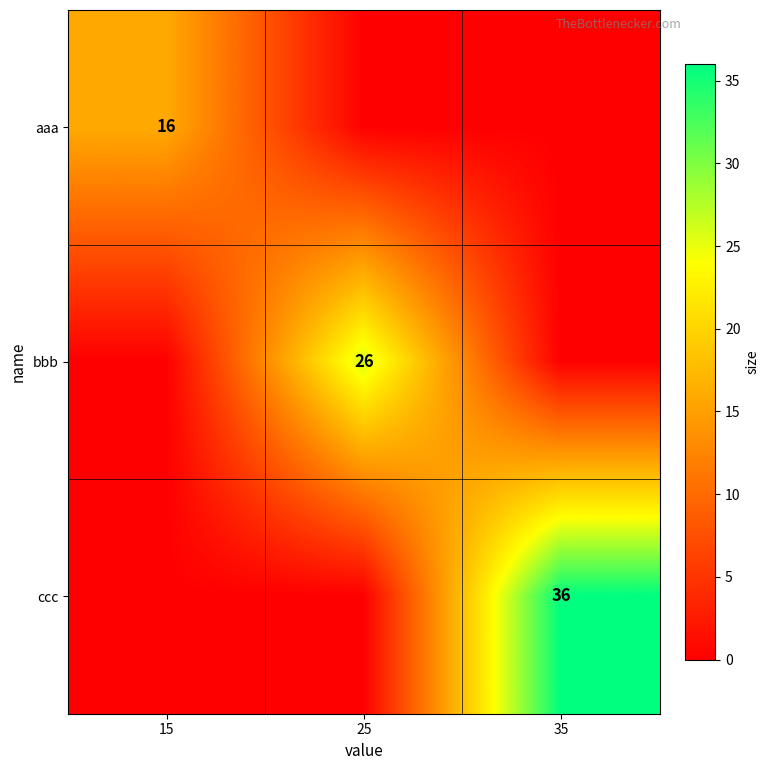

At how many categories does at least one series exceed 8?

3